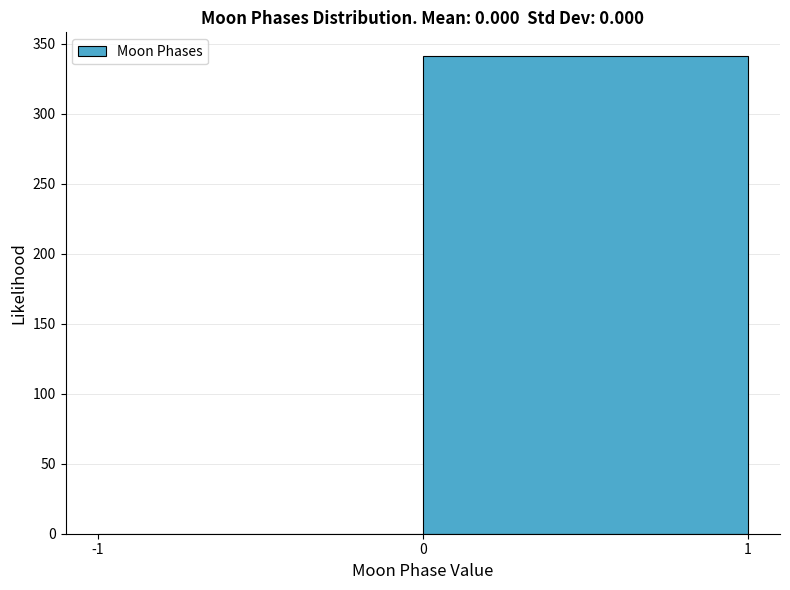

How tall is the bar that spans 0 to 1 on the x-axis? The values are not printed on the chart, so give them approximately, as read against the axis.

340